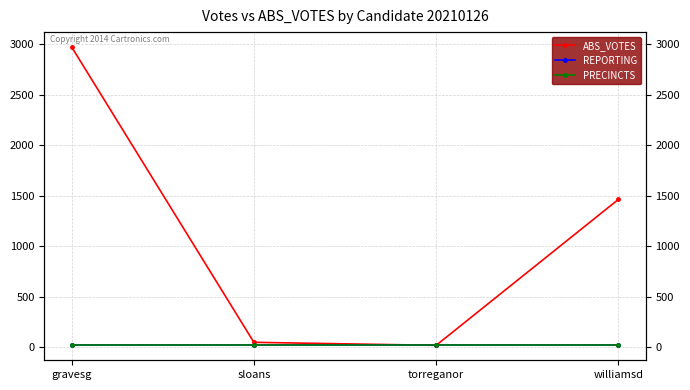

How many lines are shown in the chart?

3